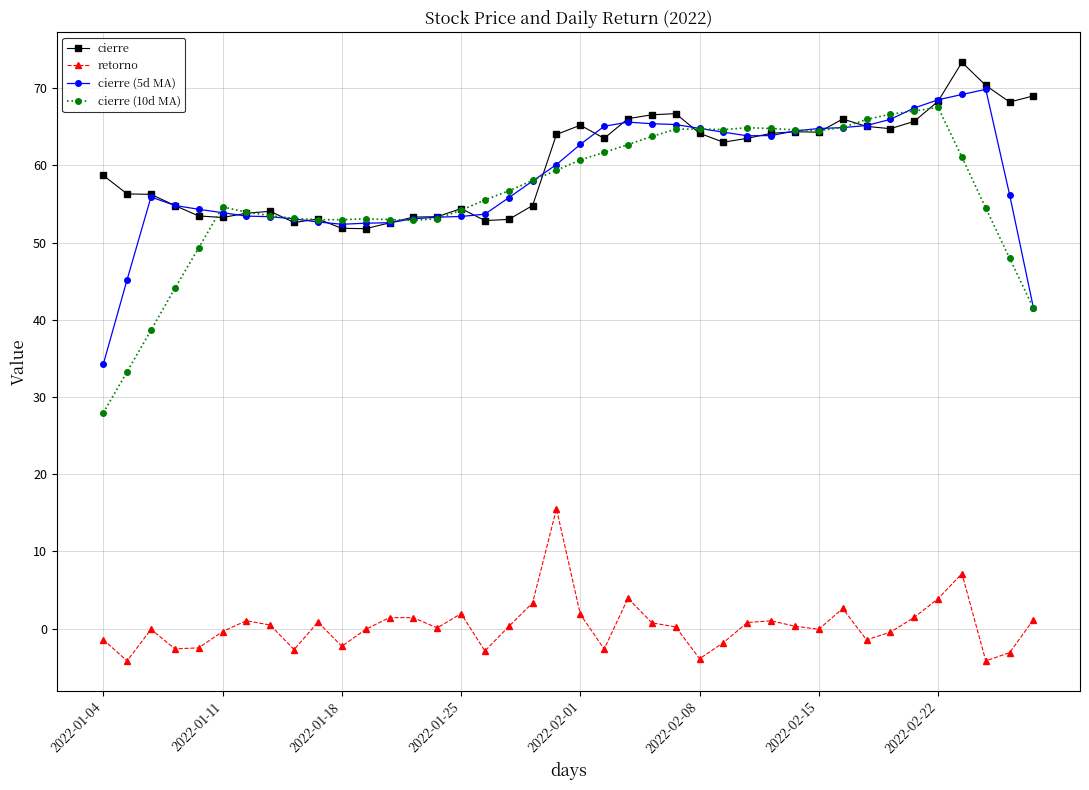

Which series has the widest spread of values?

cierre (10d MA)